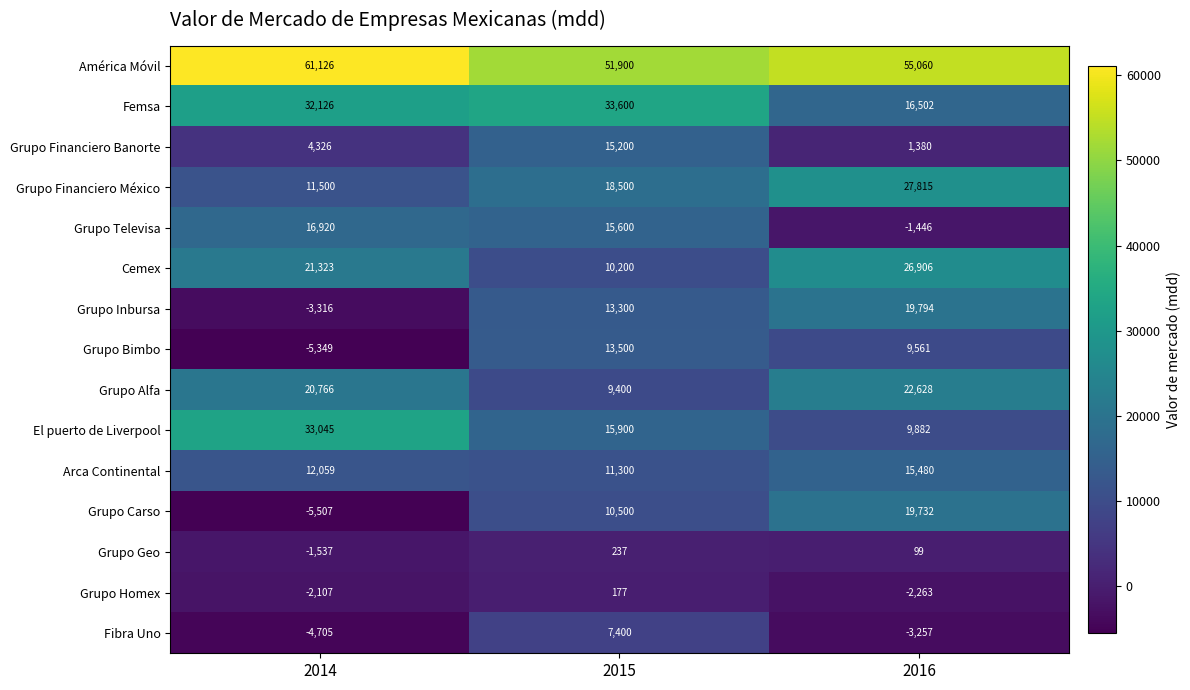

How many data points does each series have?

3